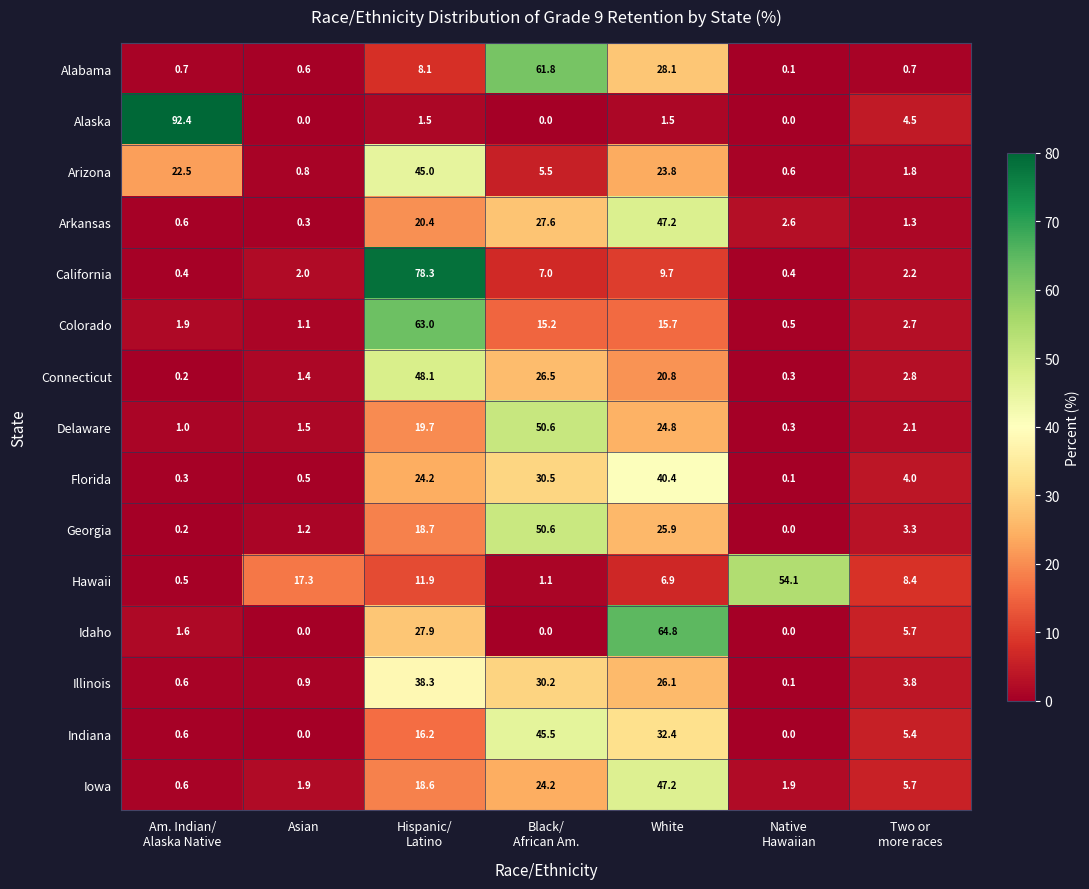

Which series has the largest range (max minus min)?

Alaska